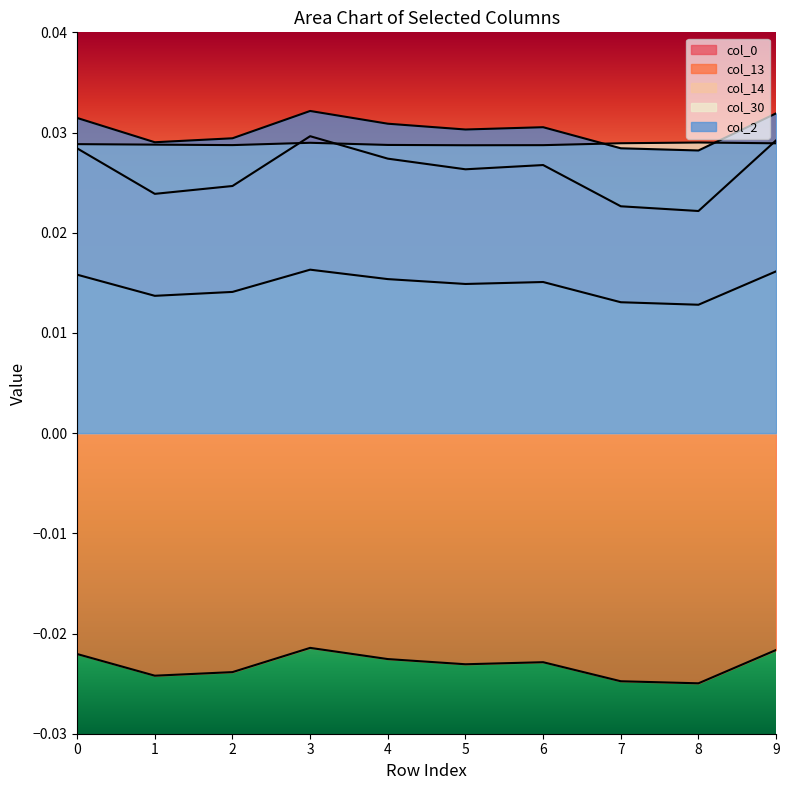

At how many categories does at least one series exceed 0?

10